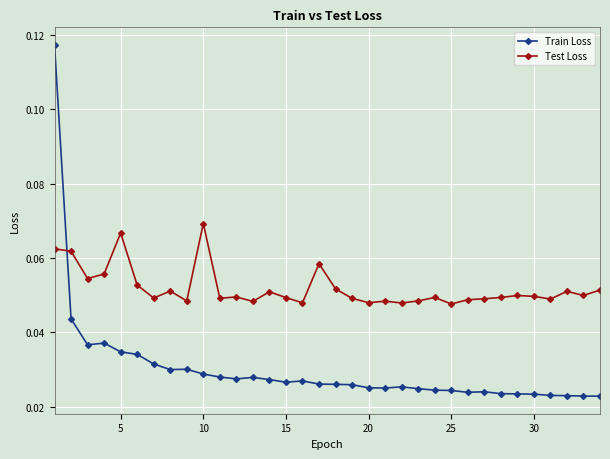

How many Train Loss values are between 0 and 1?

34